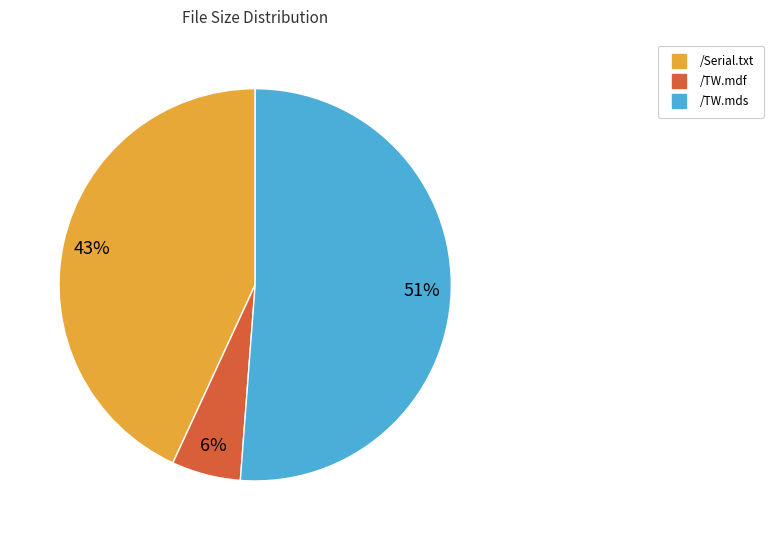

How many slices are in this pie chart?

3